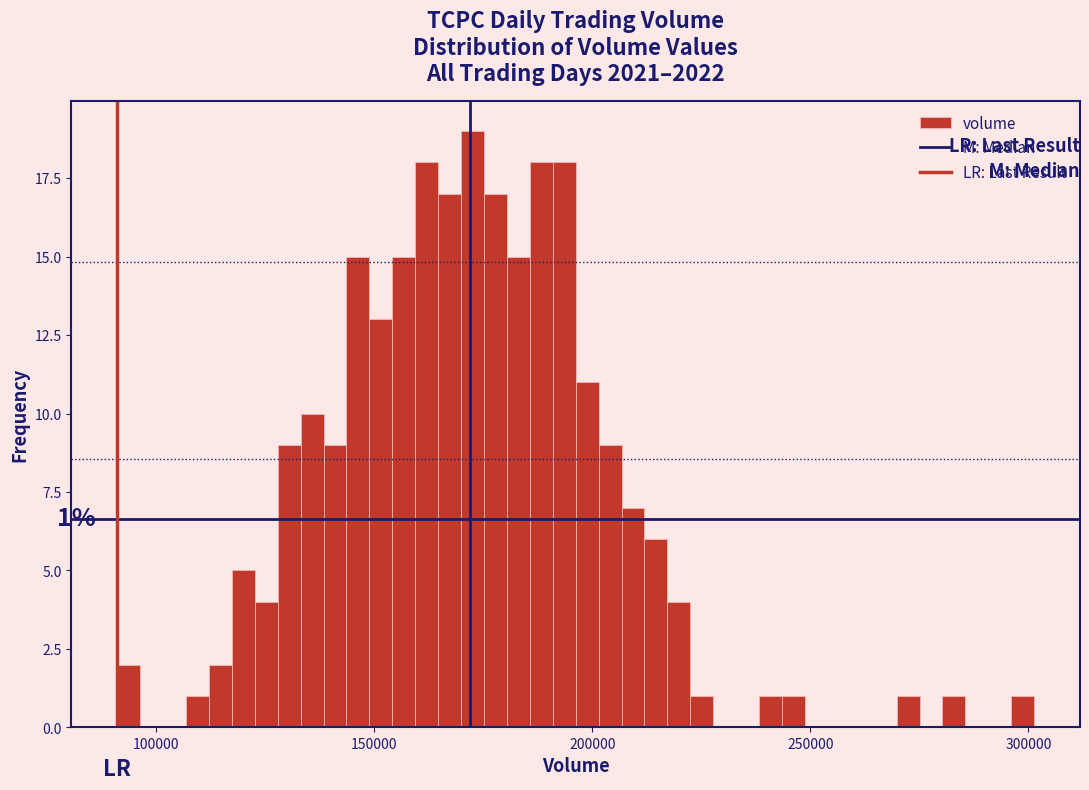

Read against the x-axis, roughly where is the centre of the tallest bar?

175000